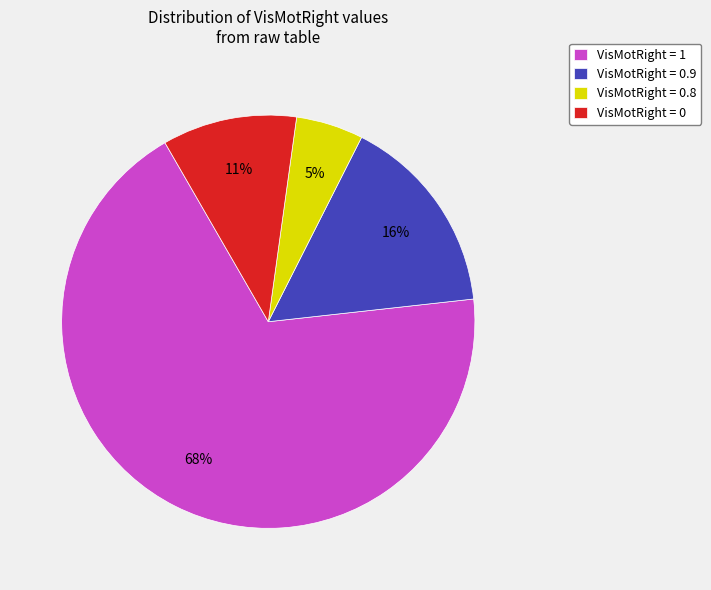

Do VisMotRight = 0.8 and VisMotRight = 0.9 together represent more than half of the pie?

No